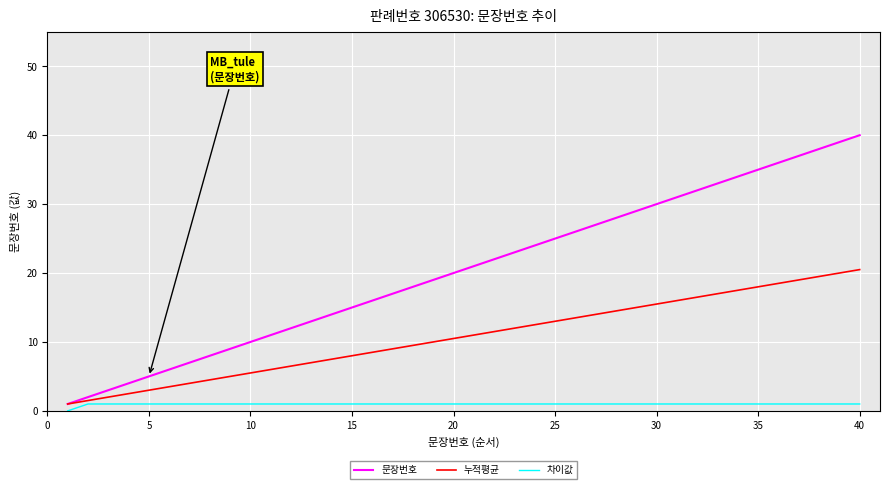

Which series has the largest range (max minus min)?

문장번호